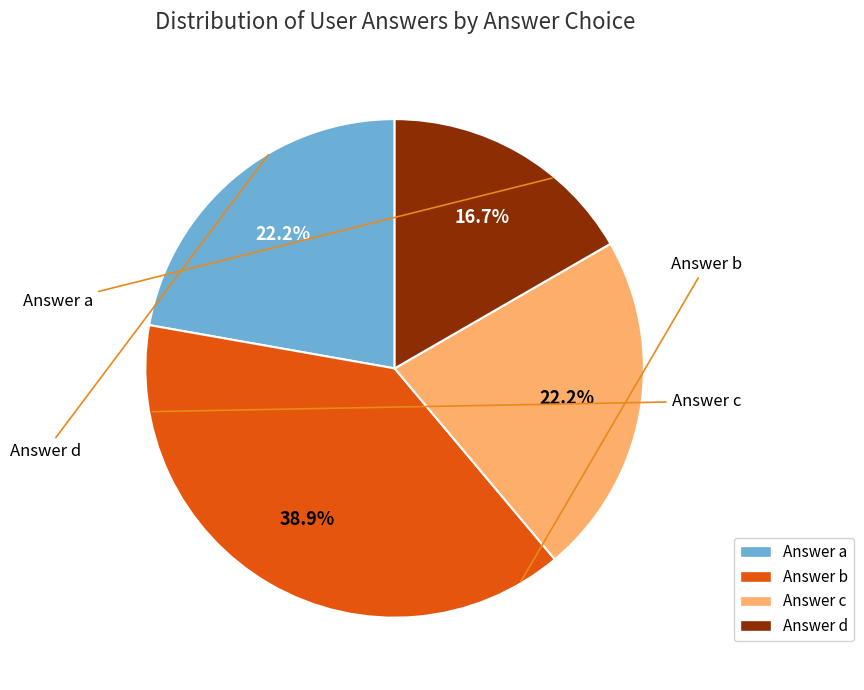

Rank the categories by value from lowest to highest.

d, a, c, b